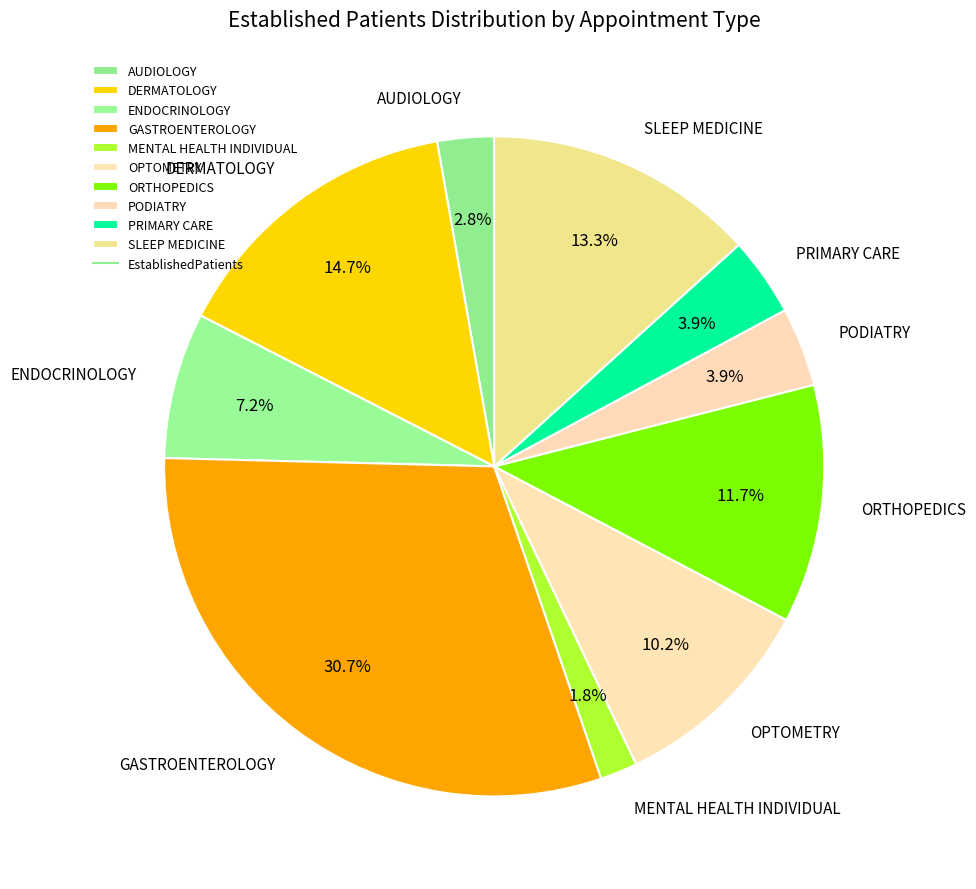

To the nearest percent, what is the combined percentage of ENDOCRINOLOGY and SLEEP MEDICINE?

20%